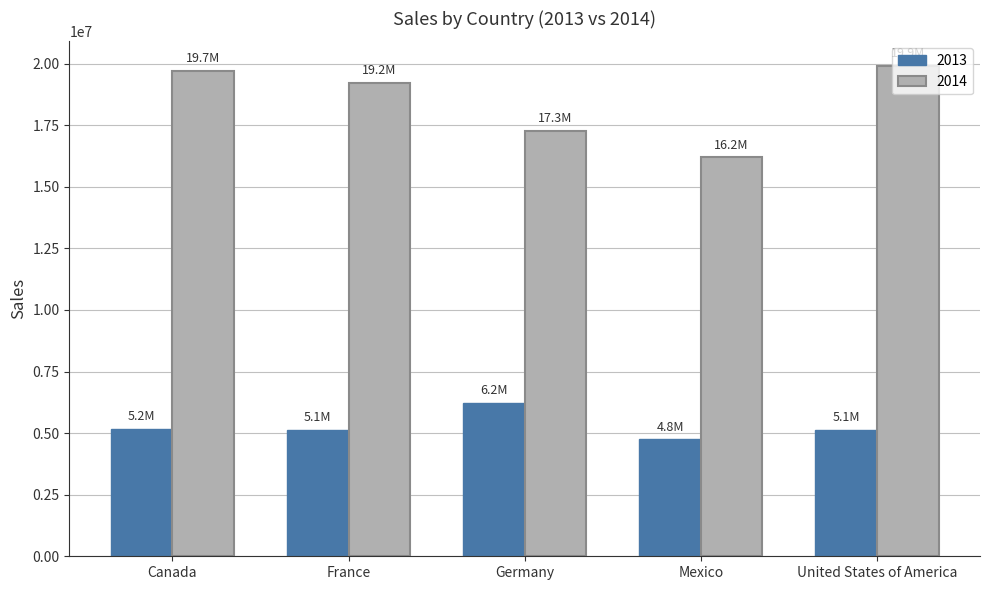

What is the spread (max minus min) of values at Canada?

14535877.3